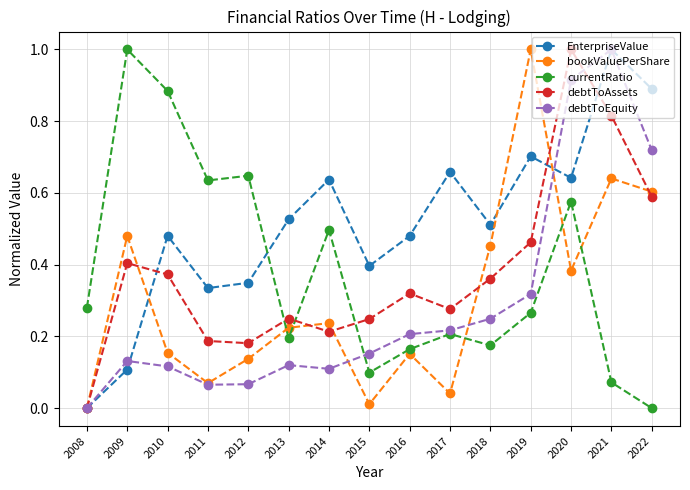

Does the chart have visible grid lines?

Yes